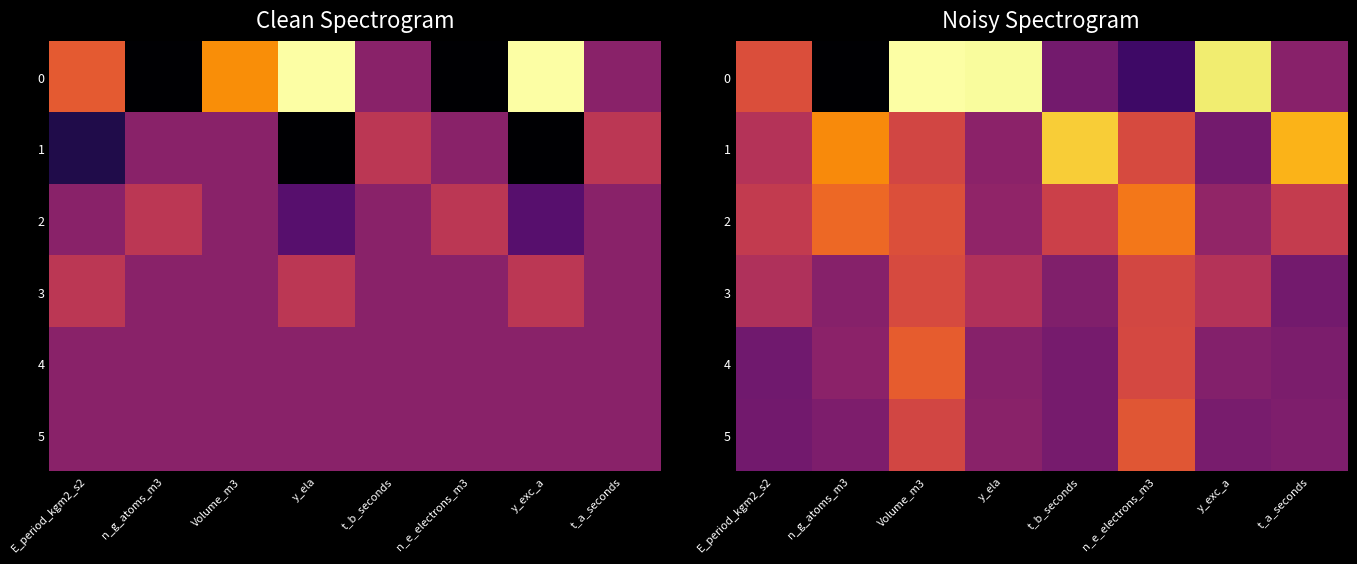

What is the average value of the 0 series?

1.6